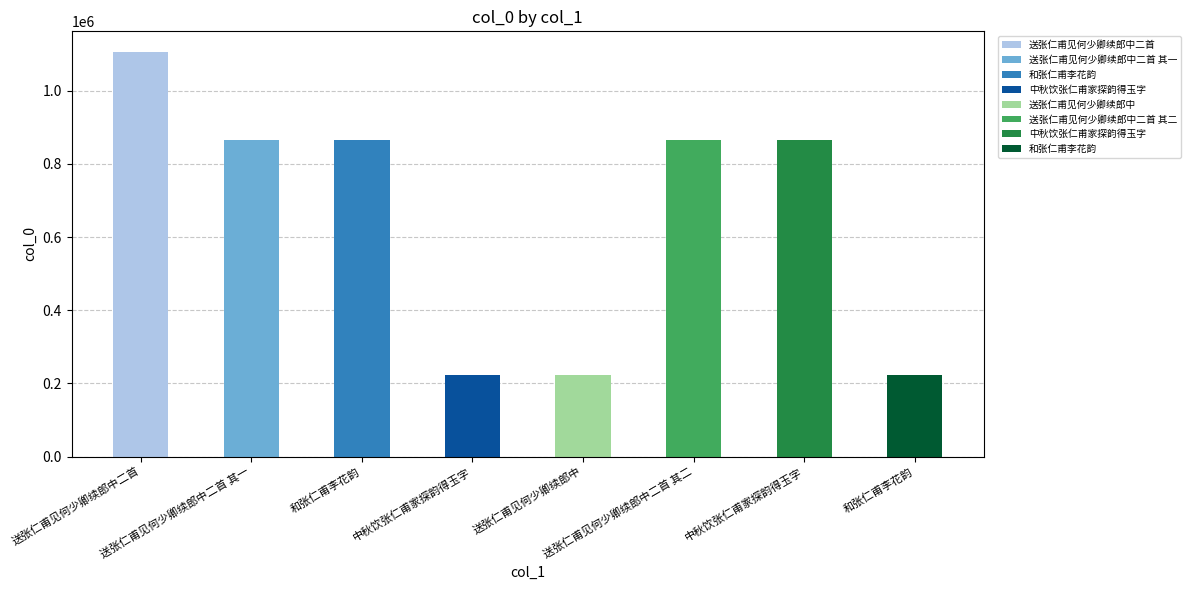

The value at 送张仁甫见何少卿续郎中二首 其二 is 866551. True or false?

True